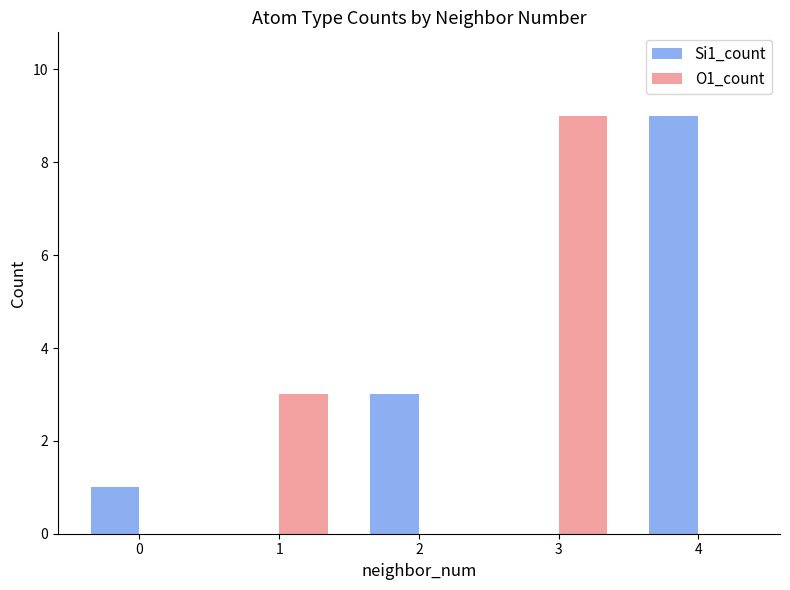

What is the spread (max minus min) of values at 1?

3